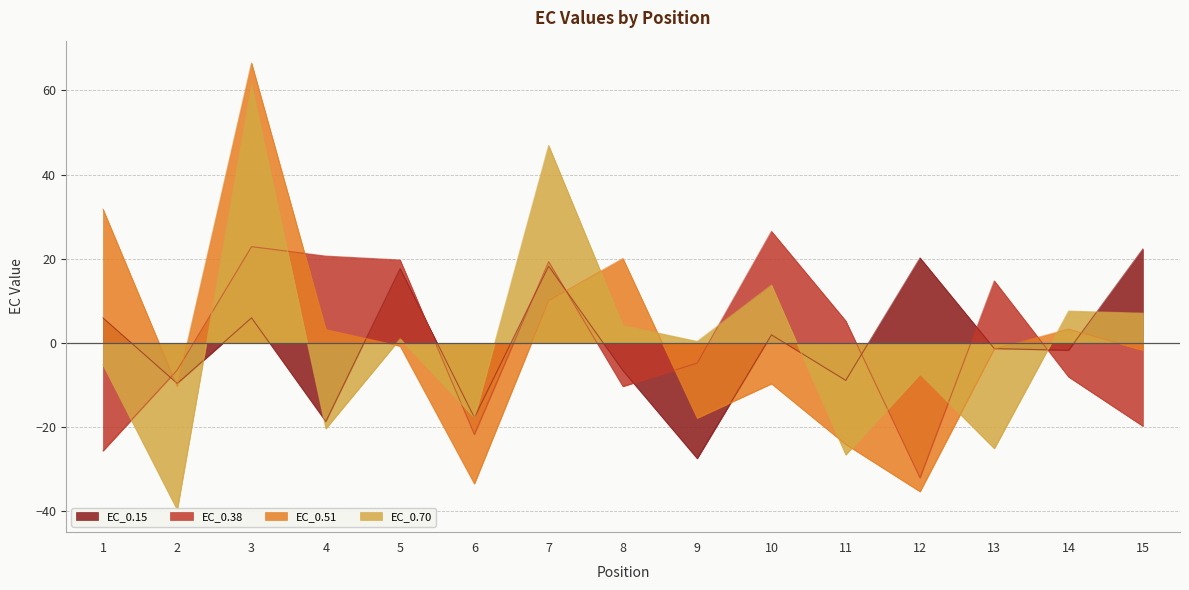

Which series has the widest spread of values?

EC_0.51